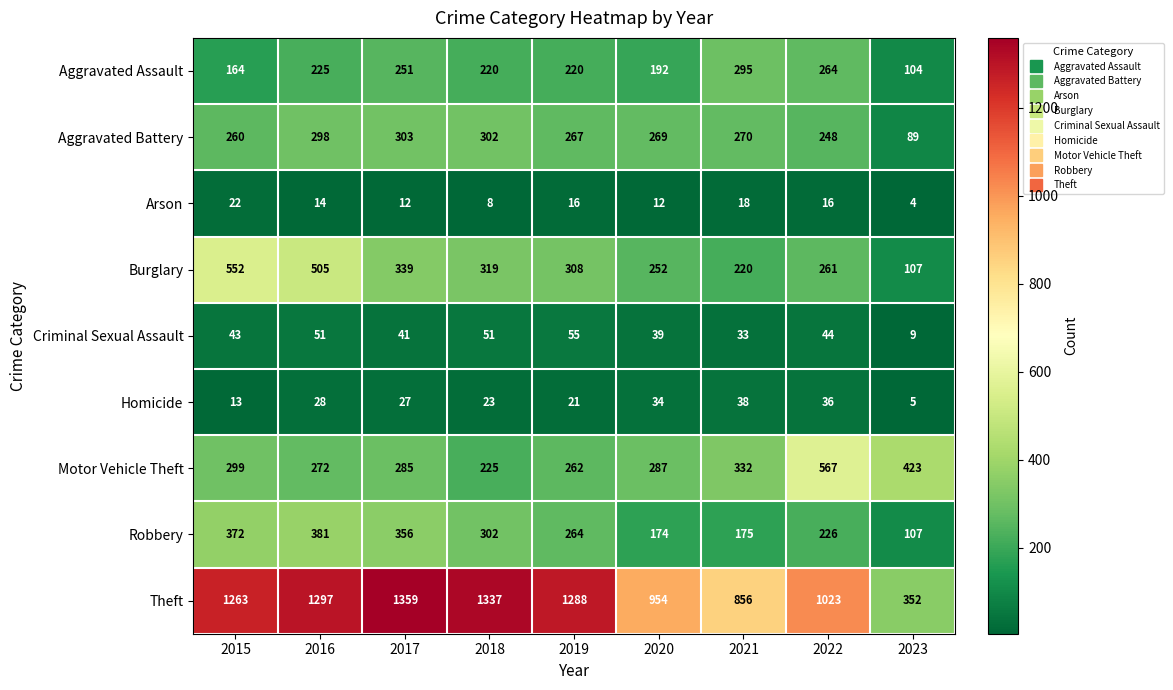

Count the number of categories in the chart.

9